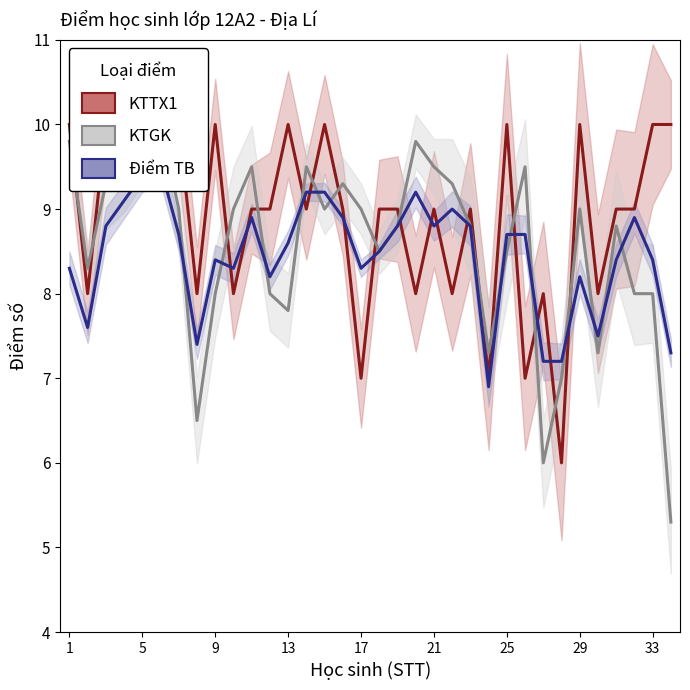

True or false: KTGK has more than 0 interior local peaks.

True